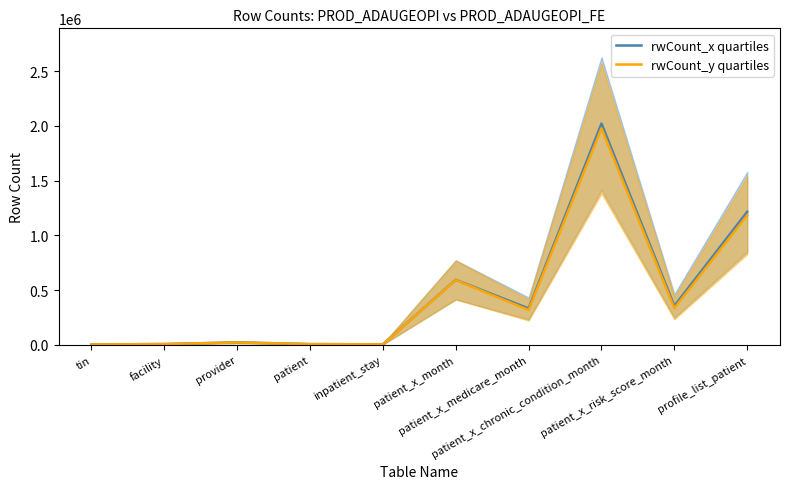

Which series has the largest range (max minus min)?

rwCount_x quartiles